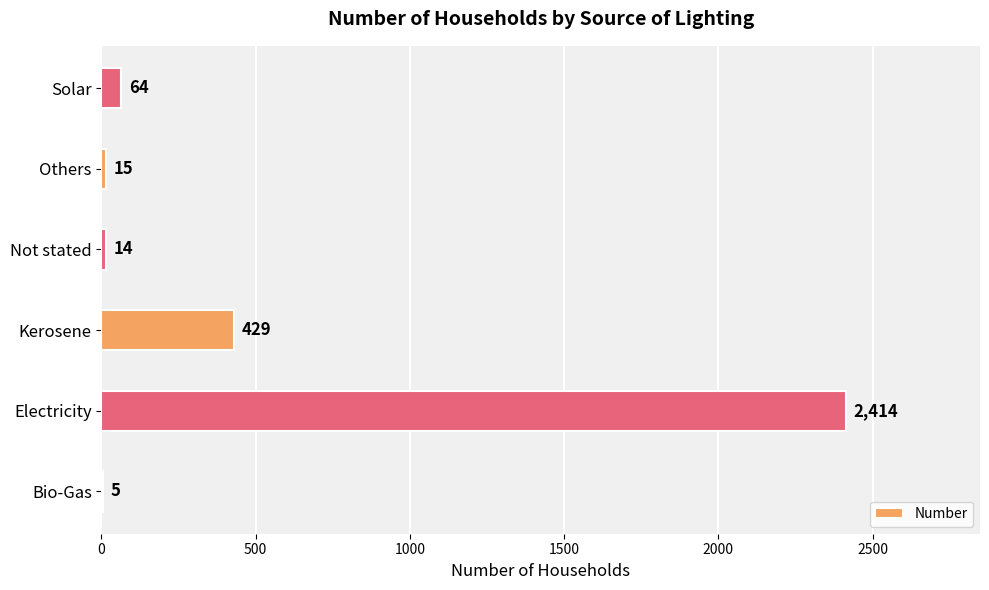

What is the sum of all values?

2941